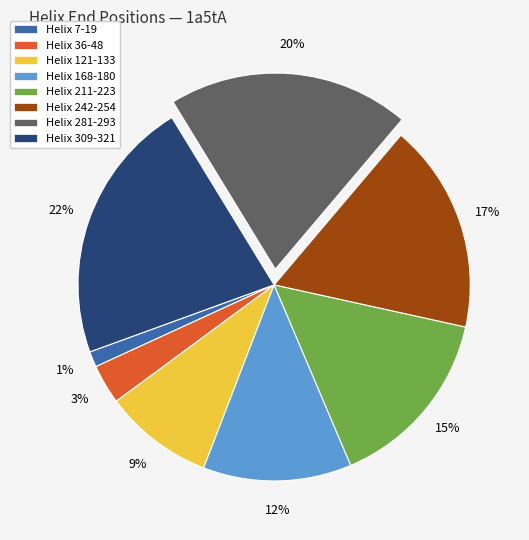

Is there a majority slice in this chart?

No